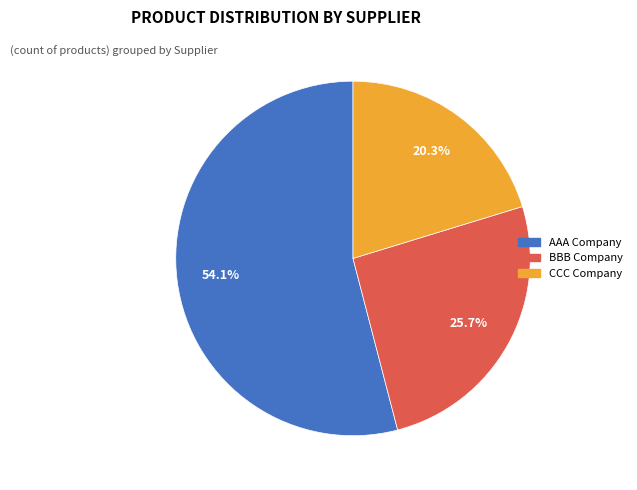

Is CCC Company the majority of the pie?

No